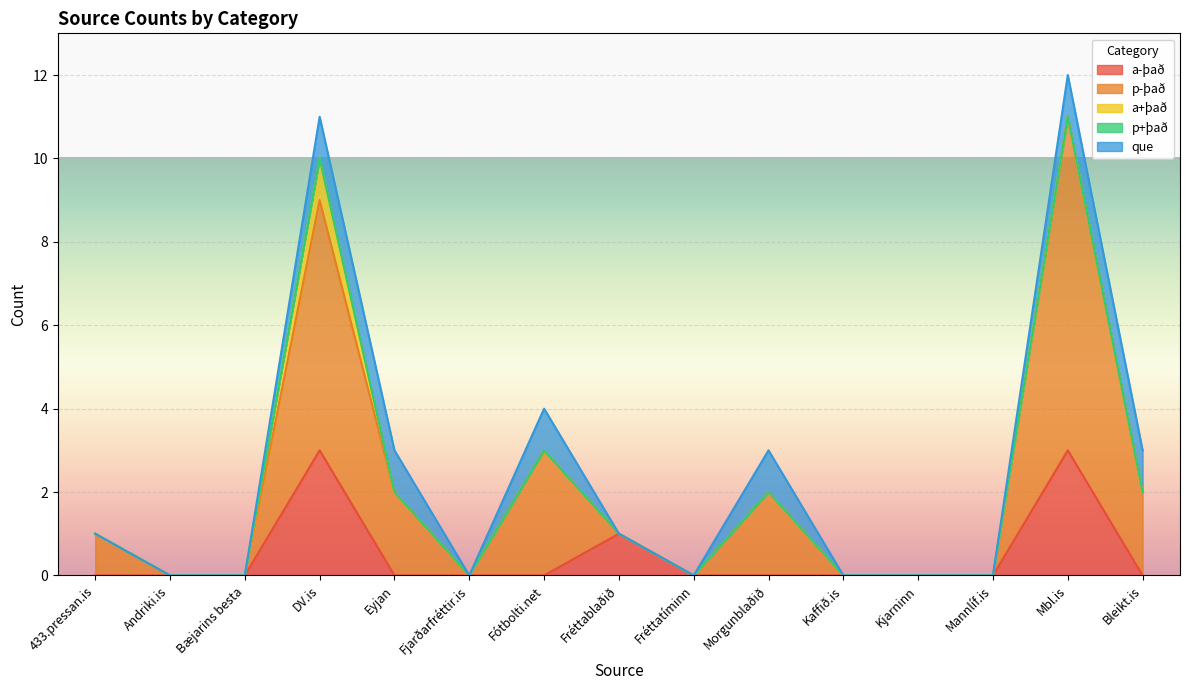

What position from the right is Andriki.is?

14